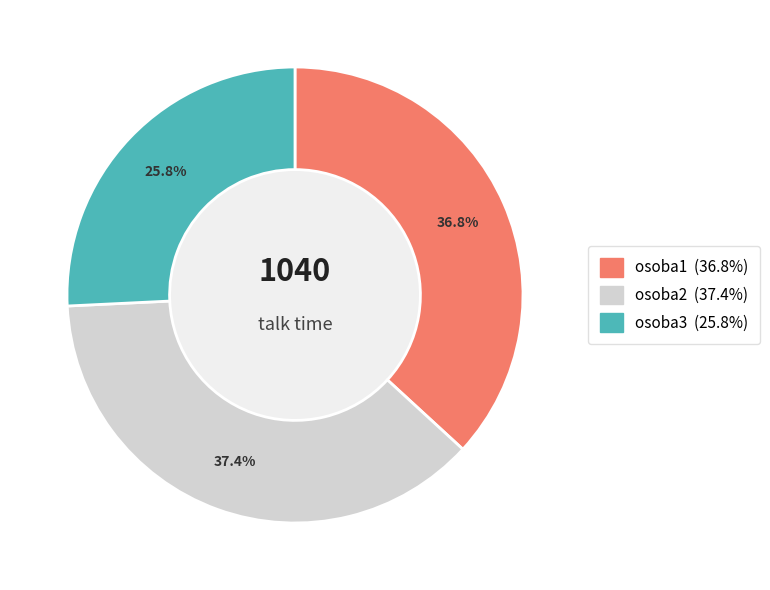

Is it true that osoba2 is 43% of the pie?

False